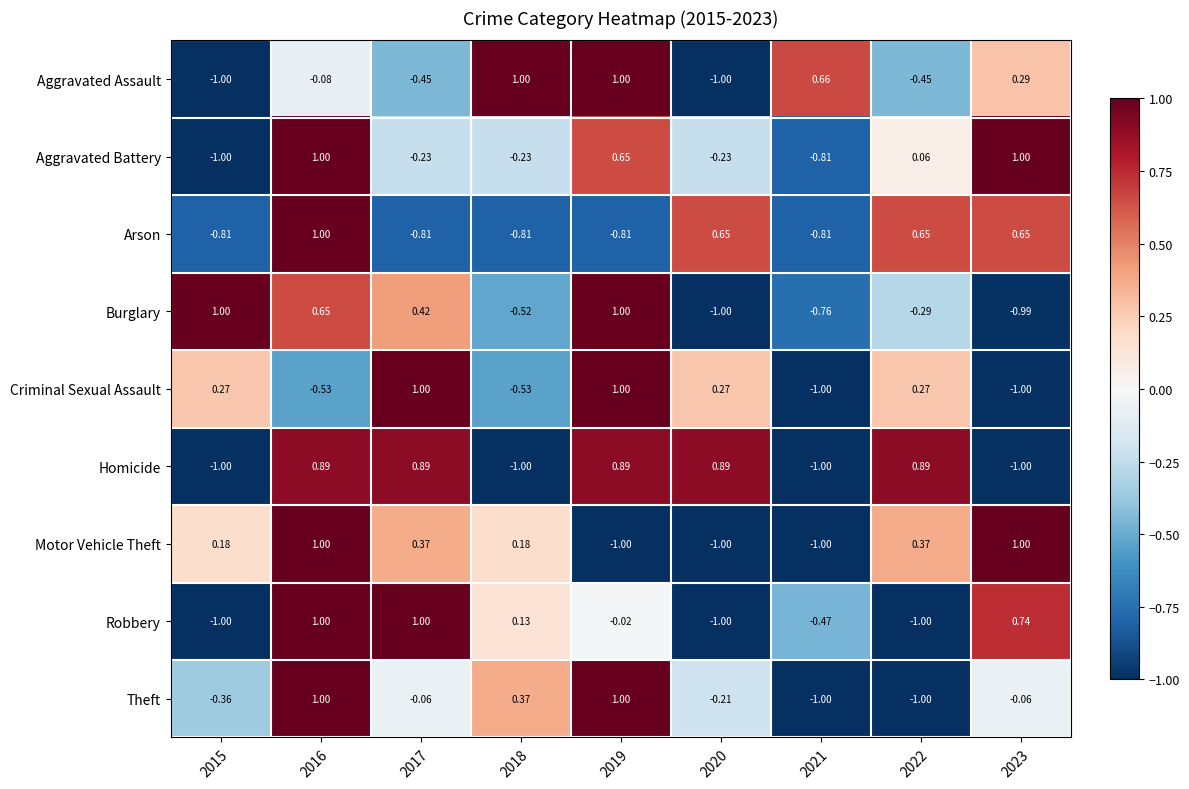

How many data points does each series have?

9